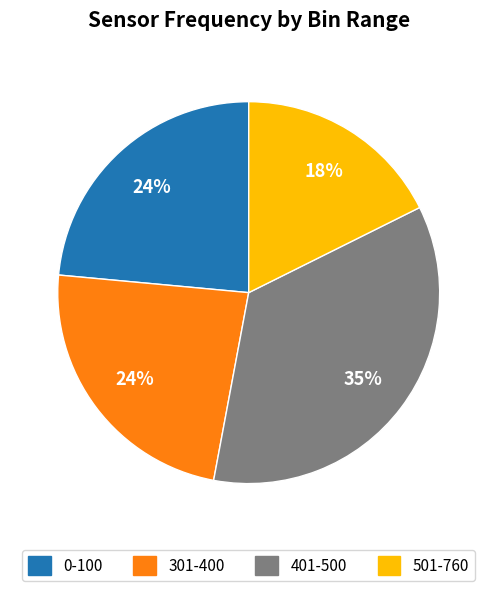

How many segments does this pie chart have?

4